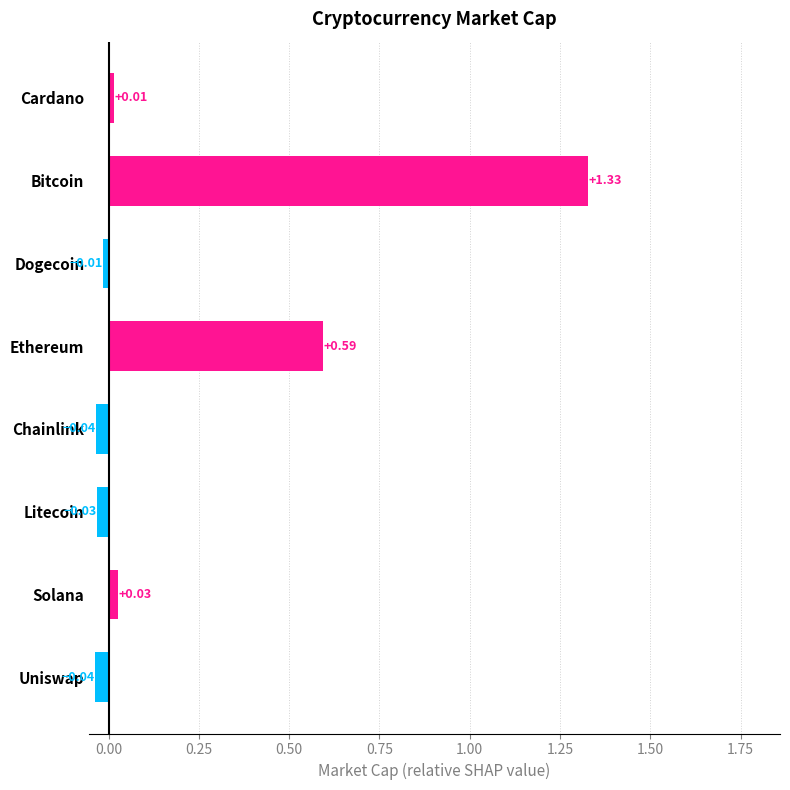

What is the label of the 3rd bar from the bottom?

Litecoin